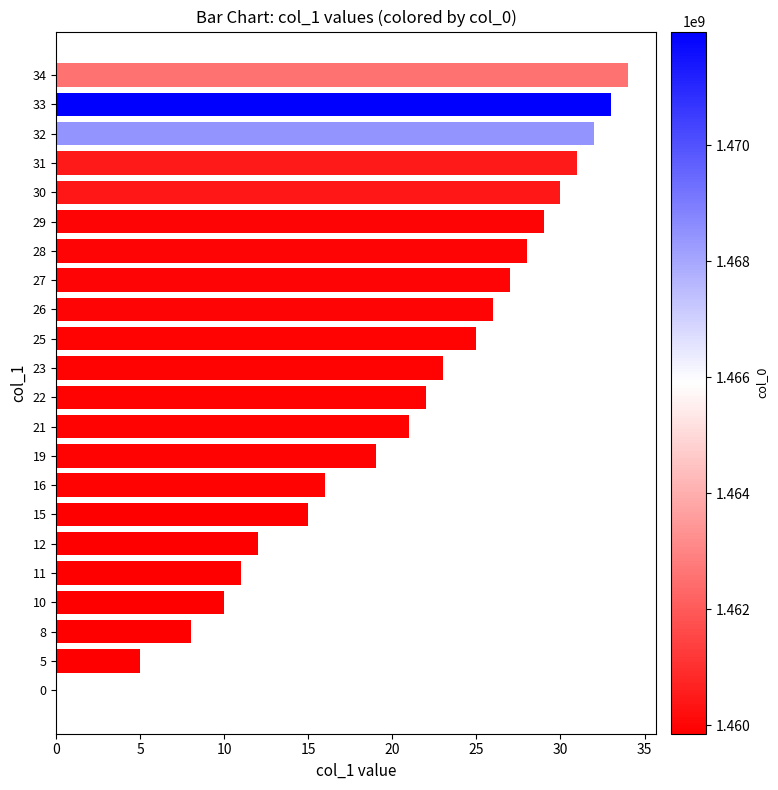

Are the bars horizontal?

Yes